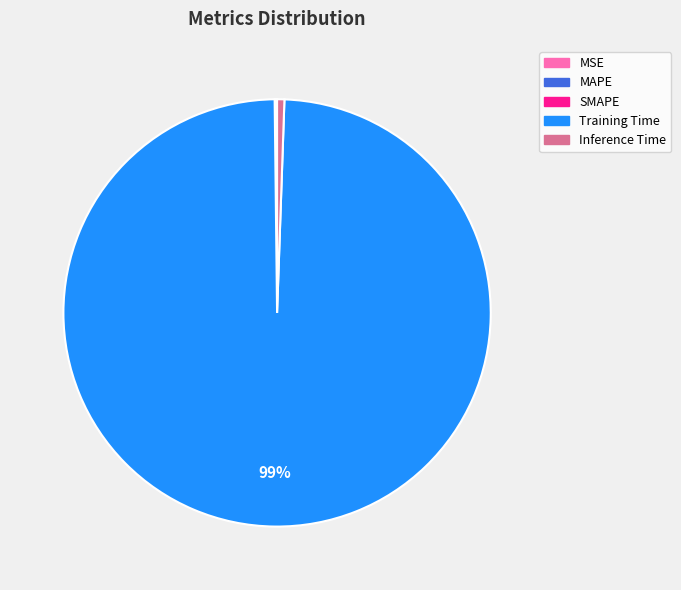

The Training Time slice represents 90% of the pie. True or false?

False